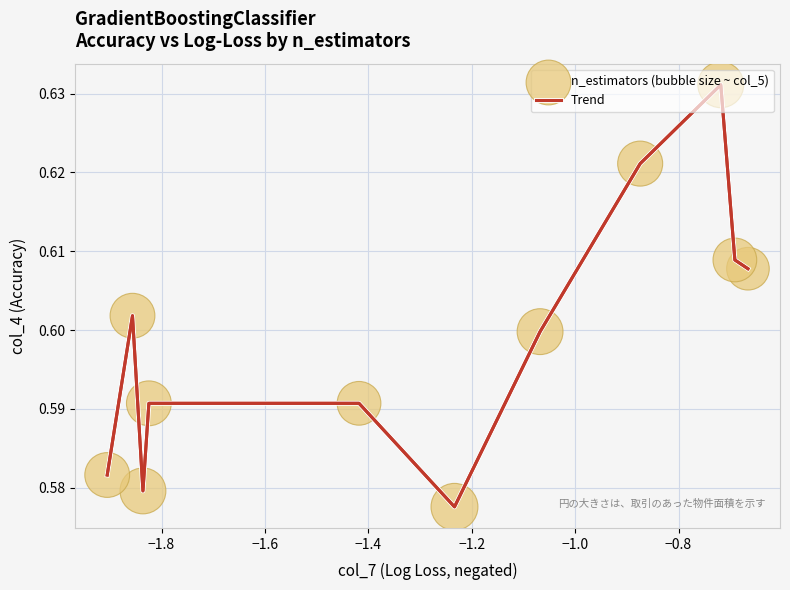

Does the chart have visible grid lines?

Yes